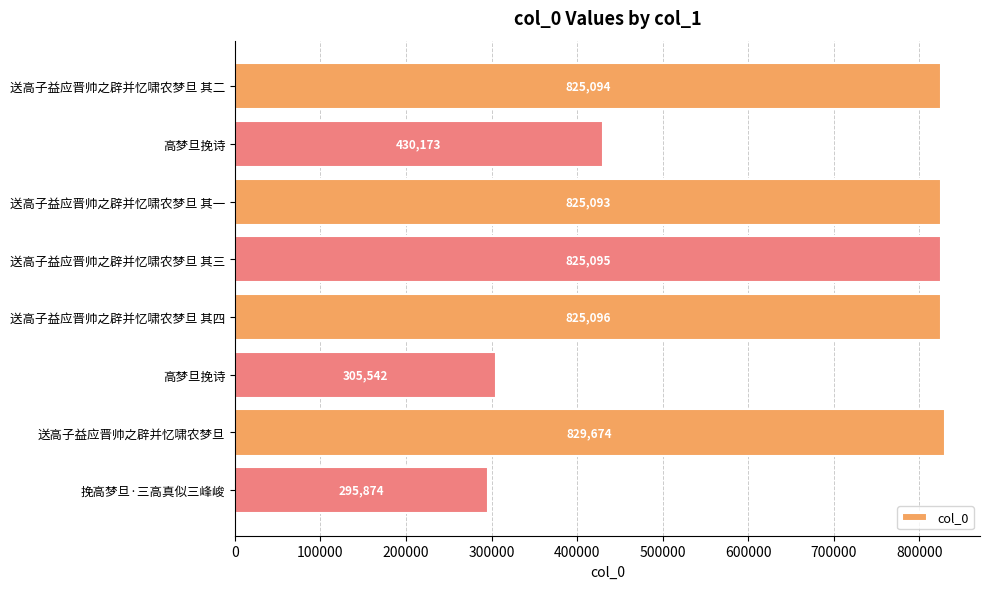

How many data points does each series have?

8